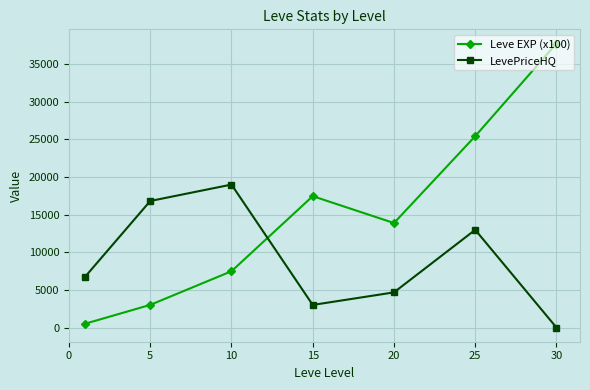

Which series has the widest spread of values?

Leve EXP (x100)